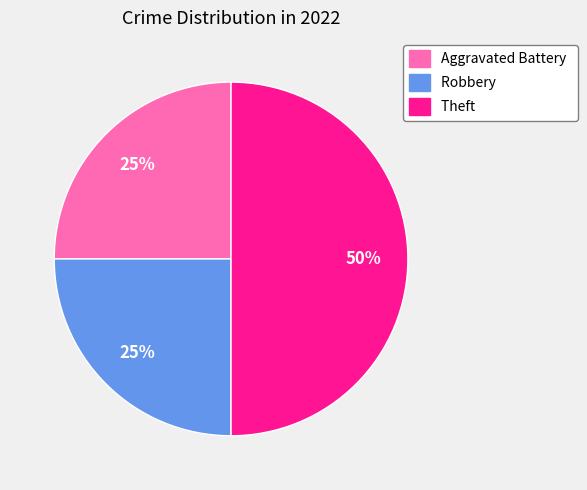

How many slices are in this pie chart?

3